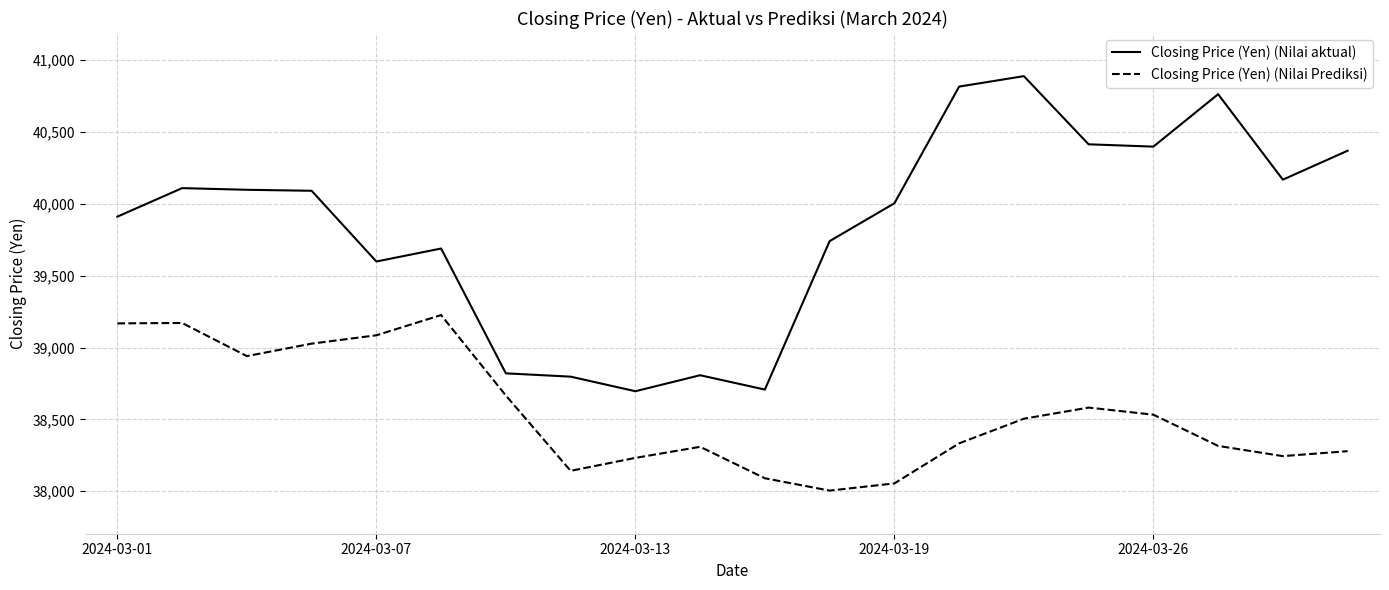

What is the lowest value of the Closing Price (Yen) (Nilai aktual) series?

38696.0